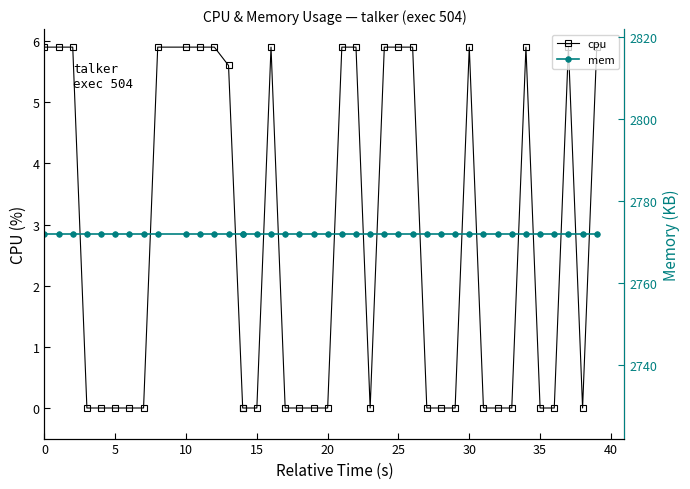

True or false: cpu and mem cross at least once.

False